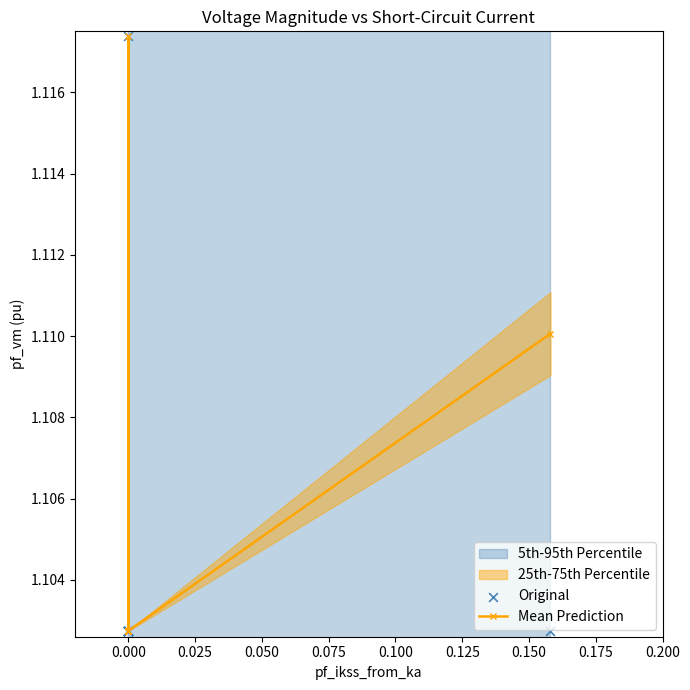

Which series has the largest Y range (max minus min)?

Original